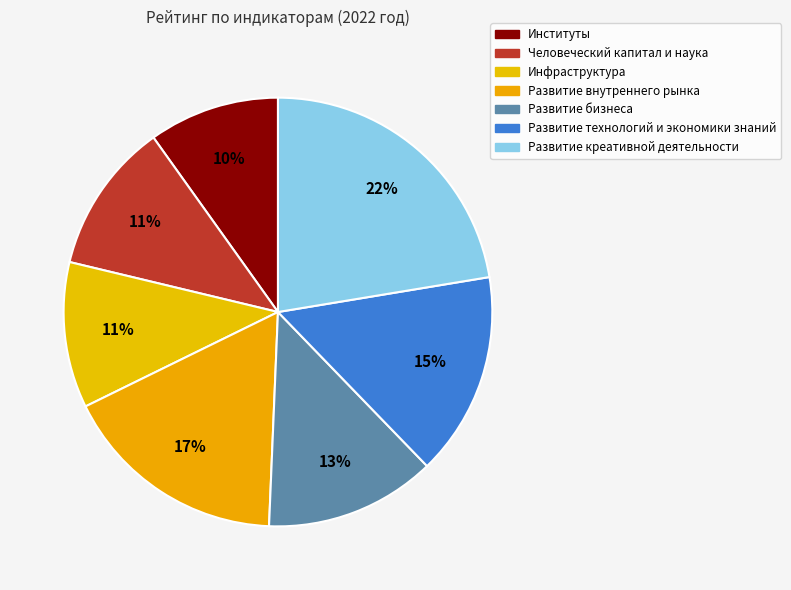

How many slices are in this pie chart?

7